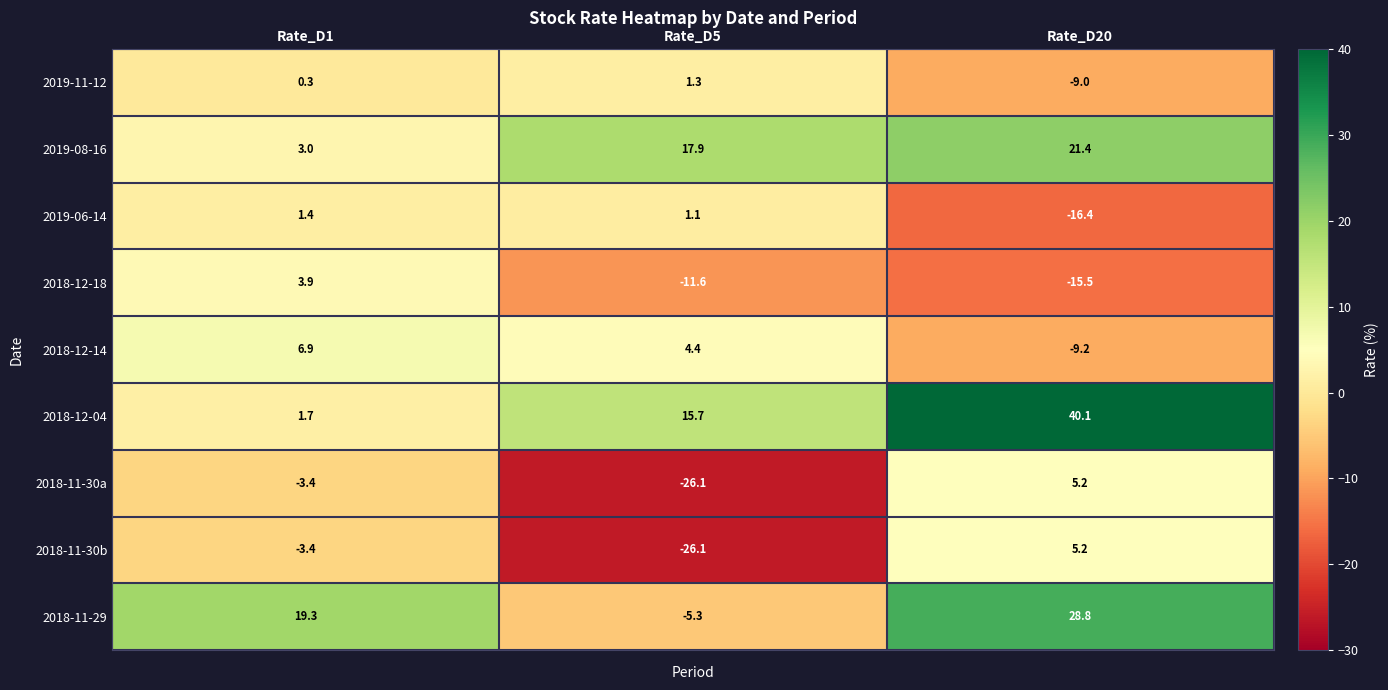

At which label does 2018-12-04 first exceed 15?

Rate_D5